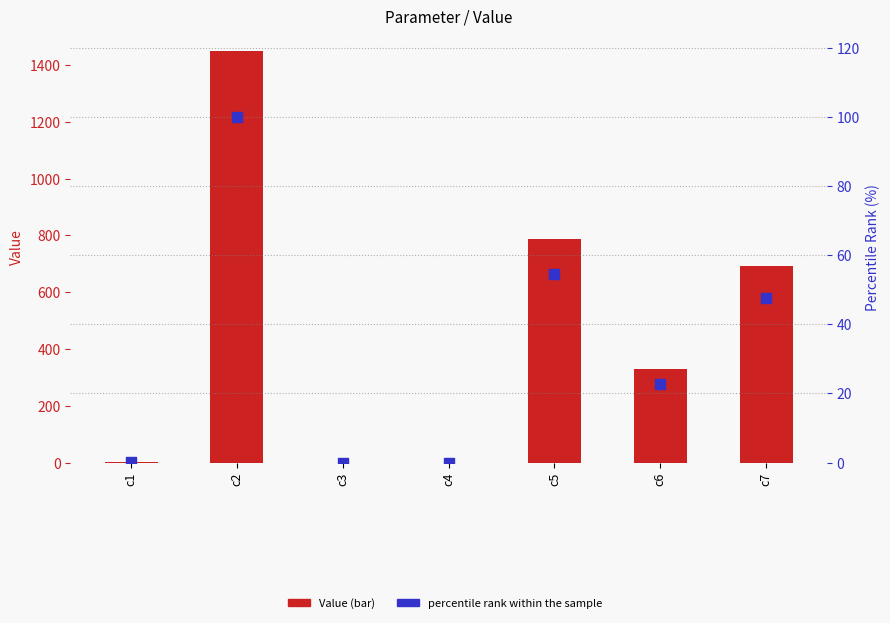

At how many categories does at least one series exceed 1277?

1